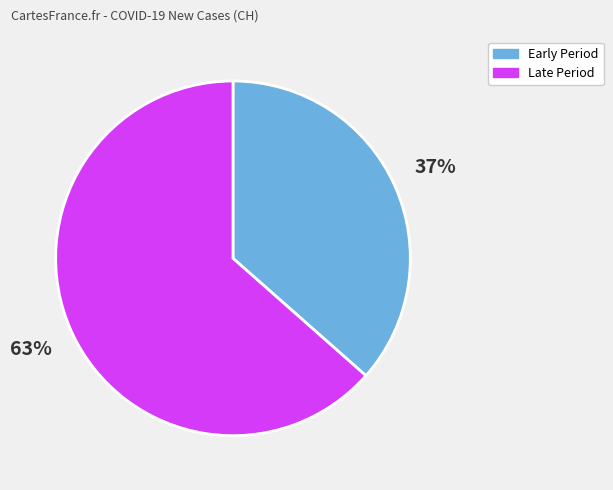

What percentage is the Late Period slice, to the nearest percent?

63%